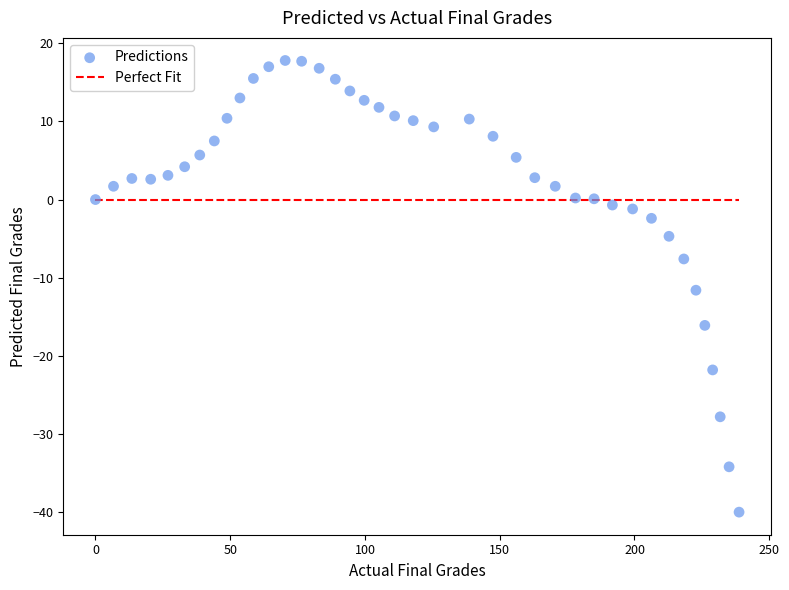

What is the range of Y values (max minus min)?

57.8